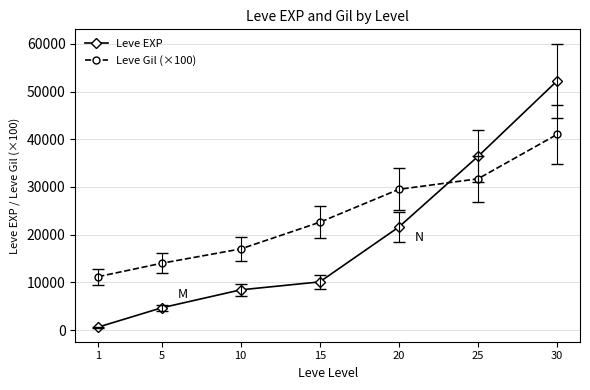

Rank the categories by Leve EXP value from highest to lowest.

30, 25, 20, 15, 10, 5, 1